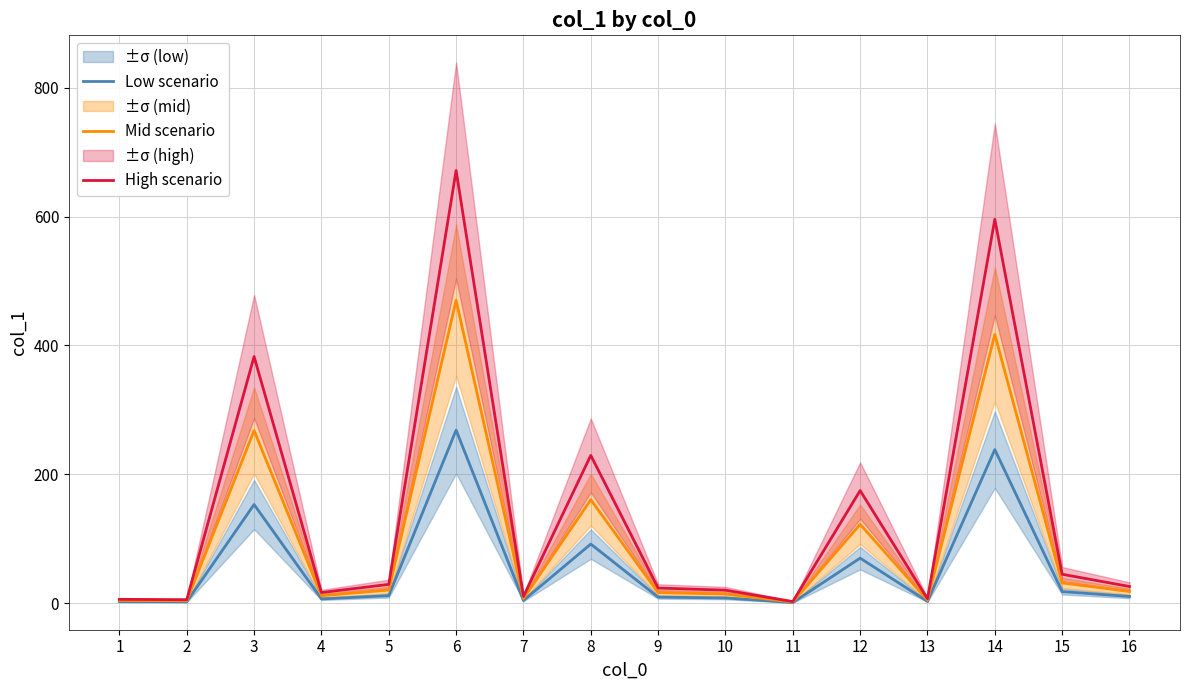

What is the maximum value for Mid scenario?

470.0